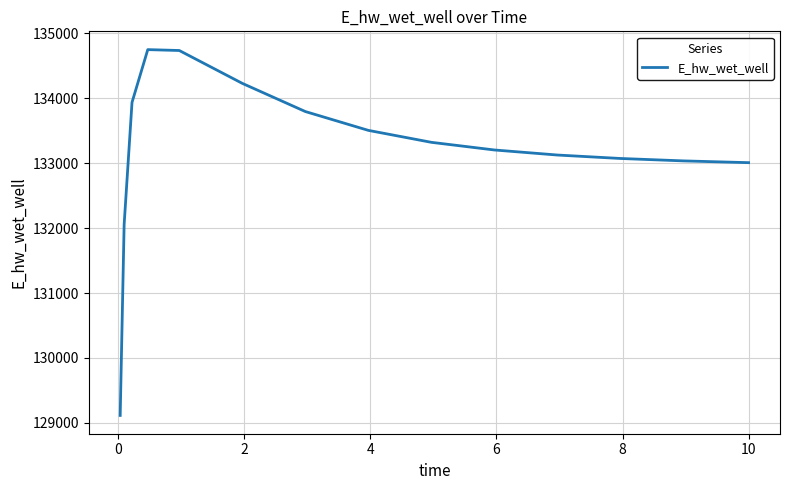

What is the smallest value displayed?

129115.1